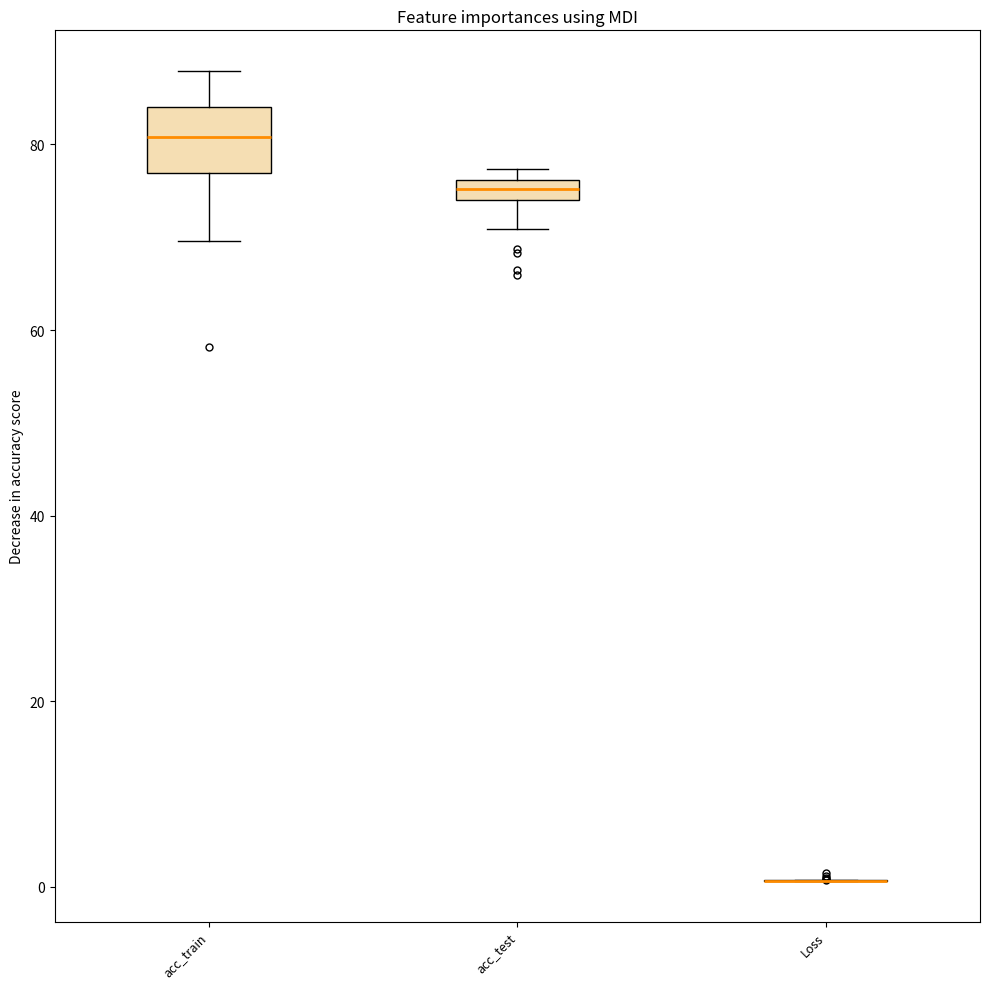

Which box is the tallest, from its lower edge to its upper edge?

acc_train